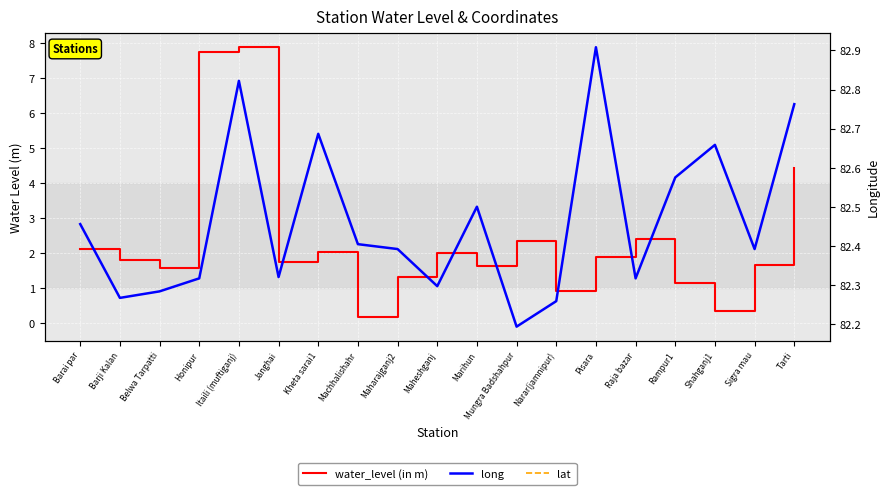

What is the maximum value for lat?

26.1